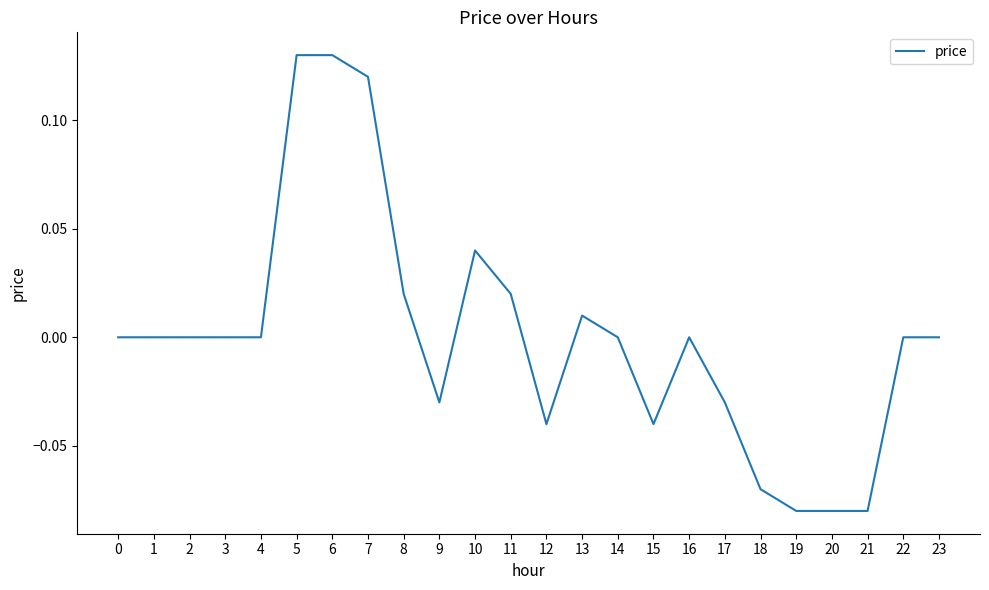

The chart shows a value of 0.1 at 16. True or false?

False